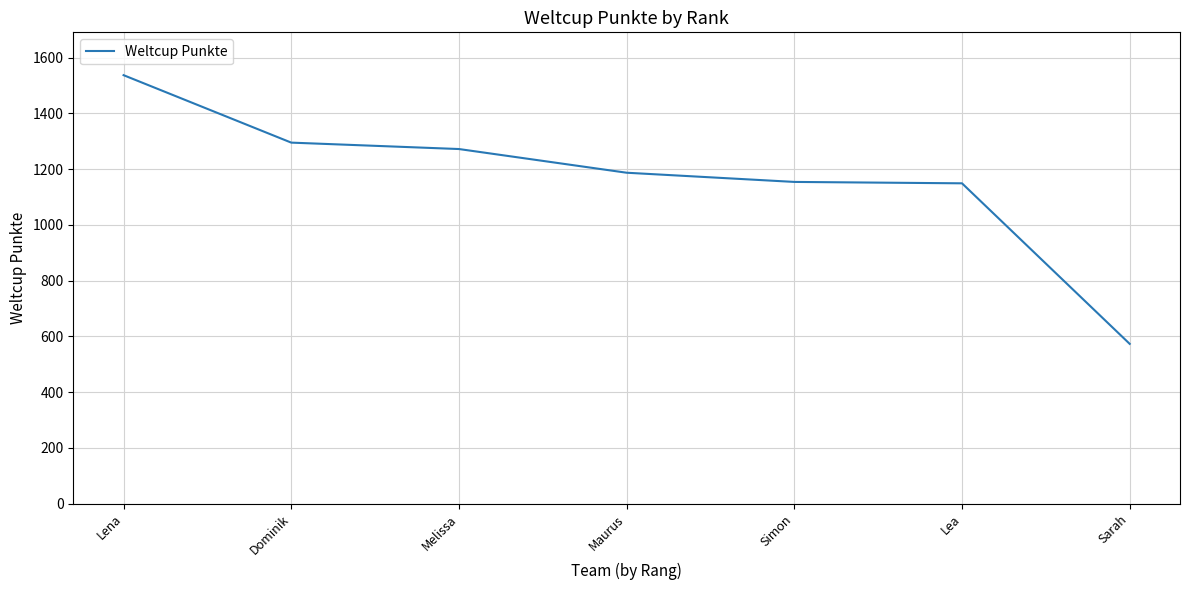

What is the change in value from Lena to Lea?

-388